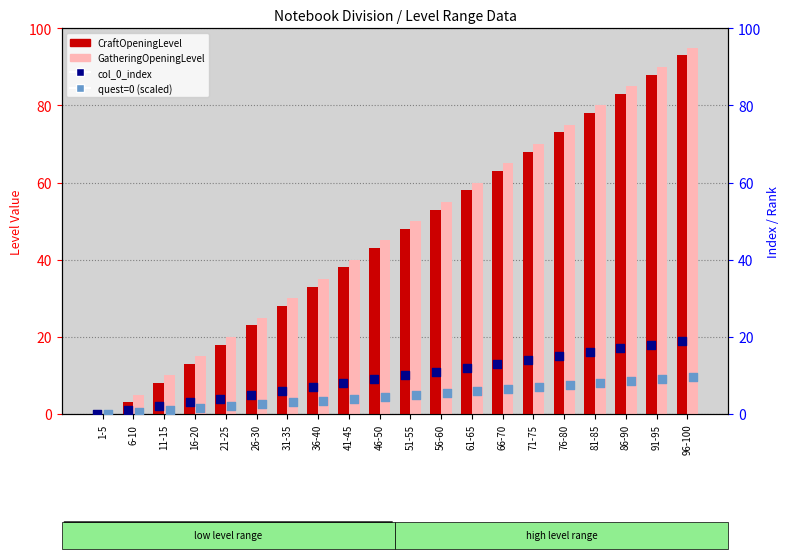

Which series has the largest Y range (max minus min)?

GatheringOpeningLevel